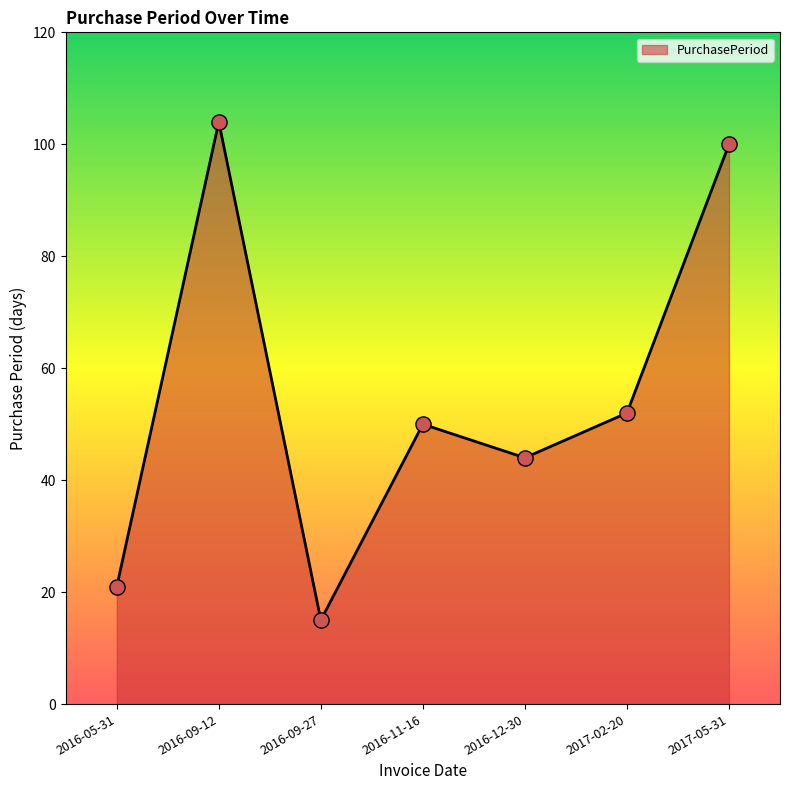

Which has a higher value, 2016-11-16 or 2016-09-12?

2016-09-12